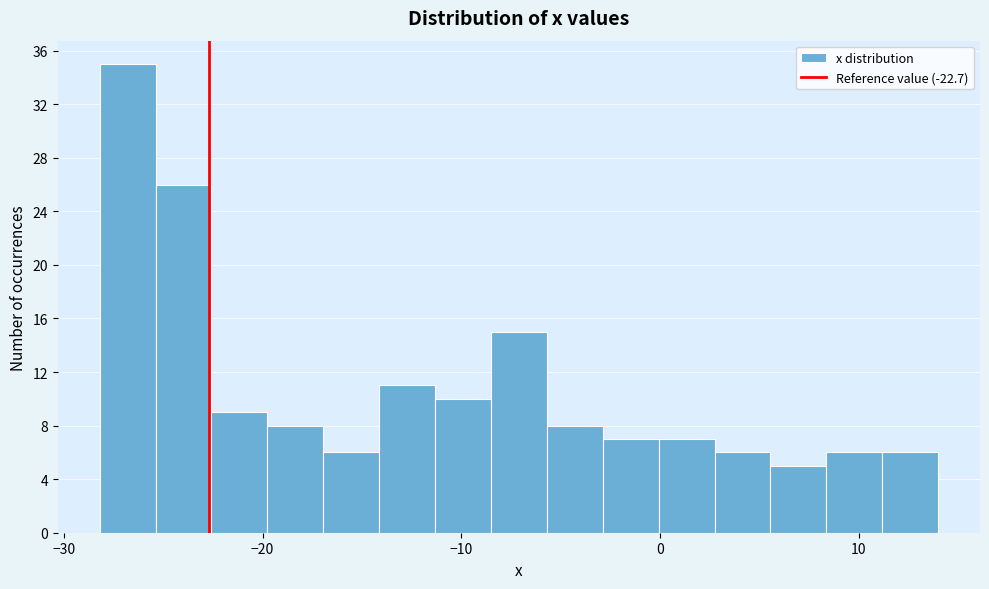

Around what value on the x-axis is the tallest bar? Give the approximate position of its centre, as read against the axis.

-27